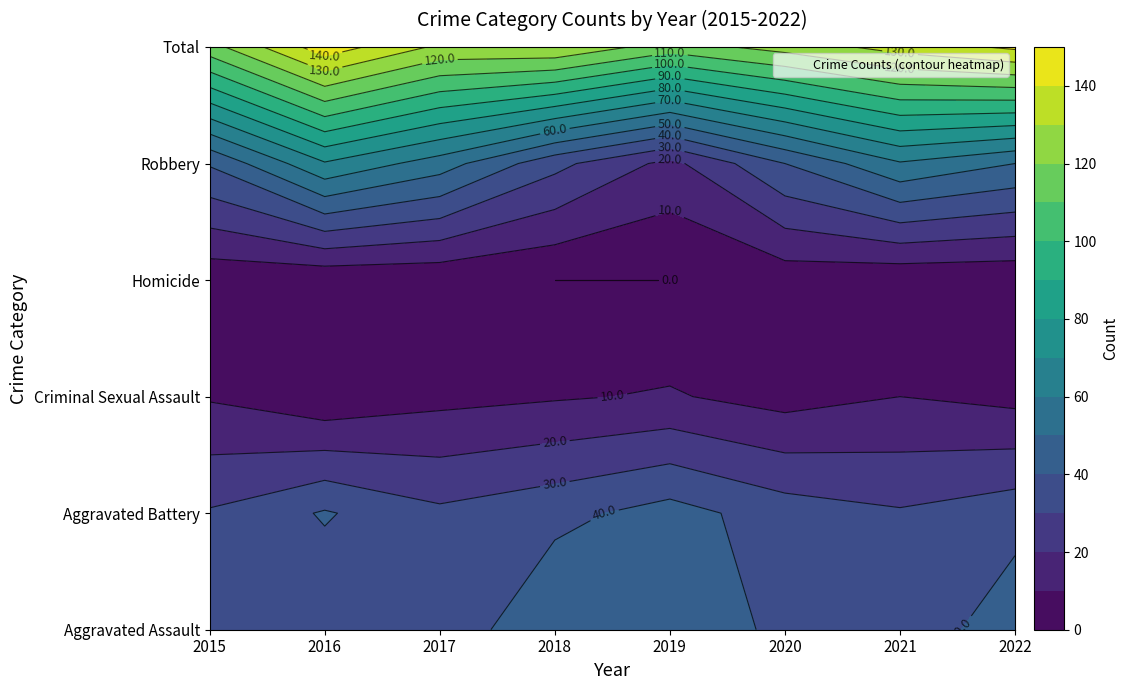

Is it true that Criminal Sexual Assault equals 2 at 2016?

True